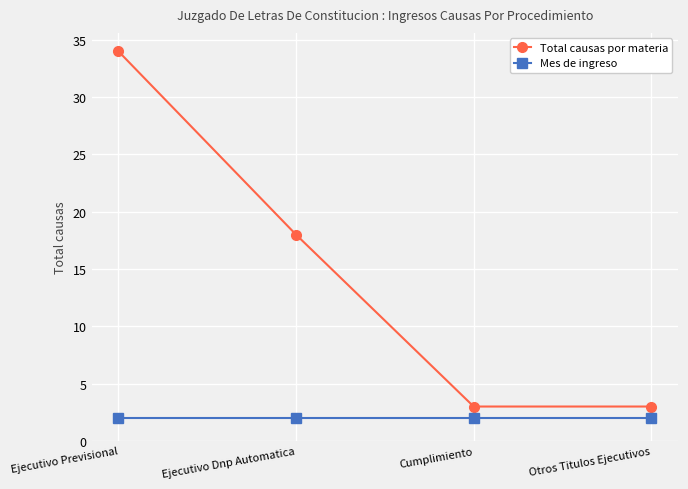

What are all the series names shown in the legend?

Total causas por materia, Mes de ingreso